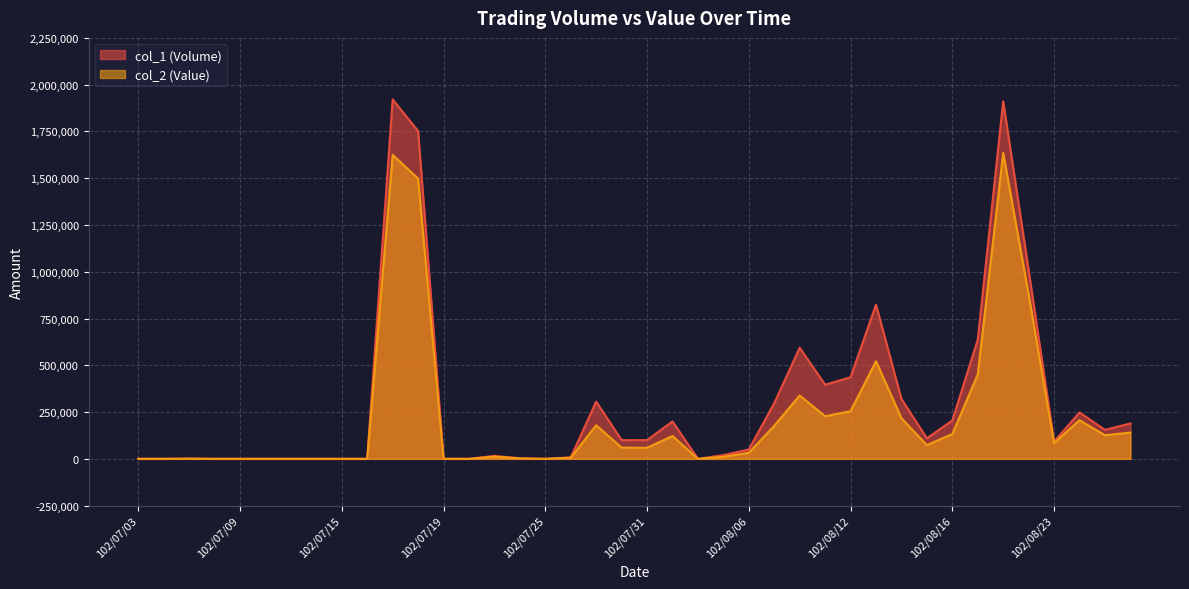

What is the sum of the col_1 (Volume) values at 102/08/23 and 102/07/25?

92000